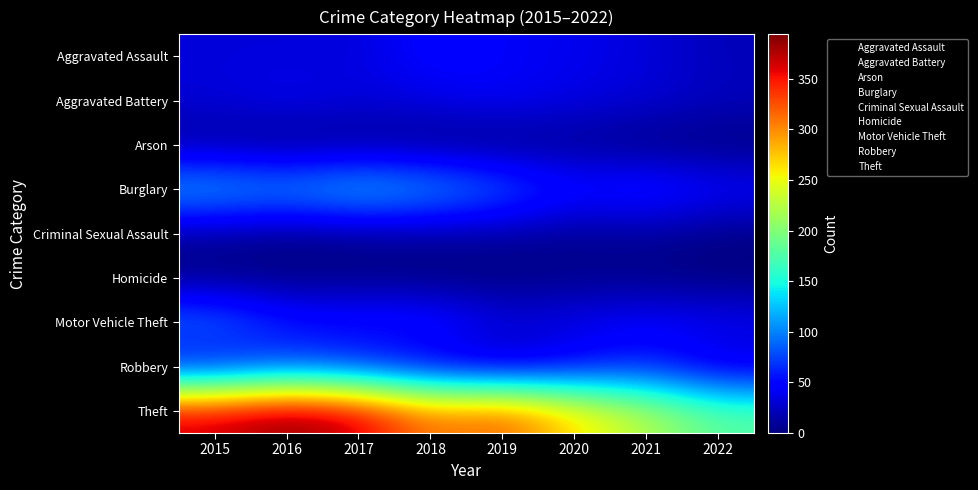

How many distinct data groups are displayed?

9